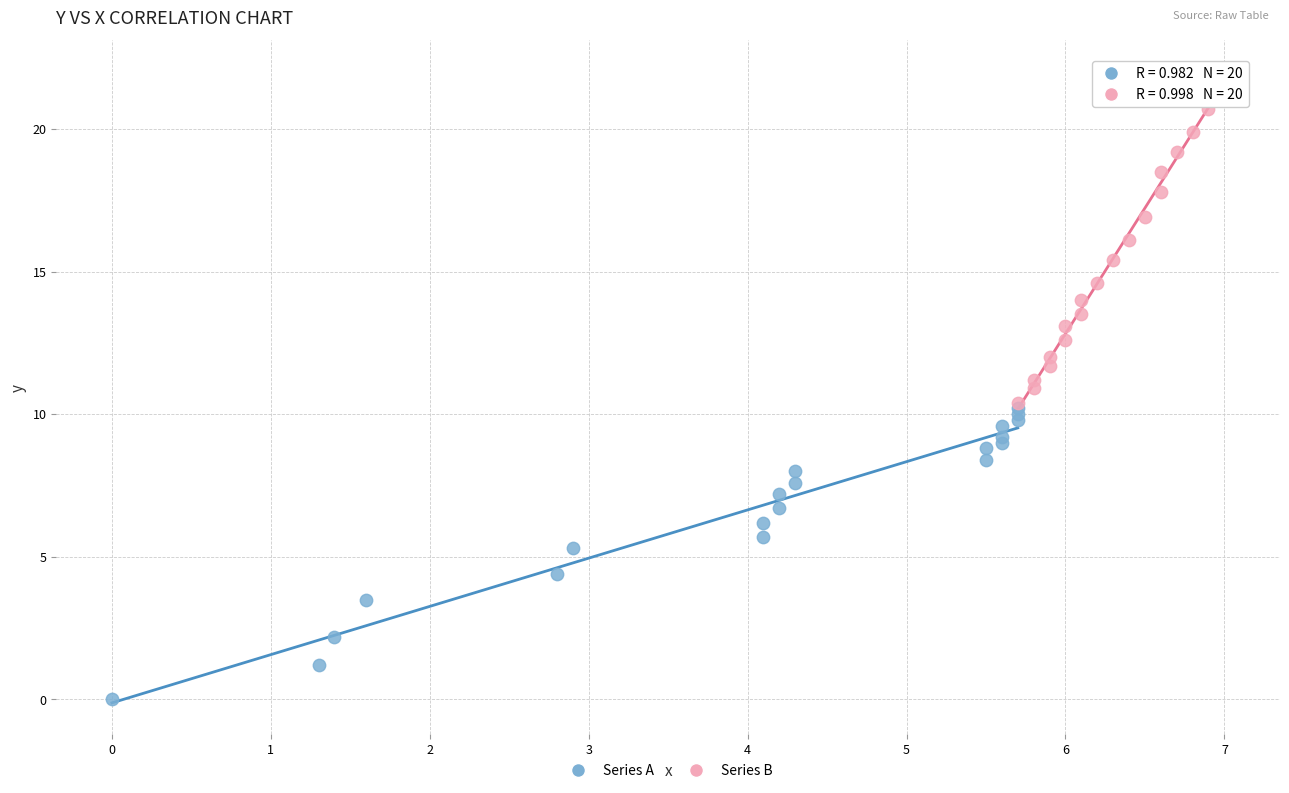

Which series reaches the minimum Y coordinate?

Series A